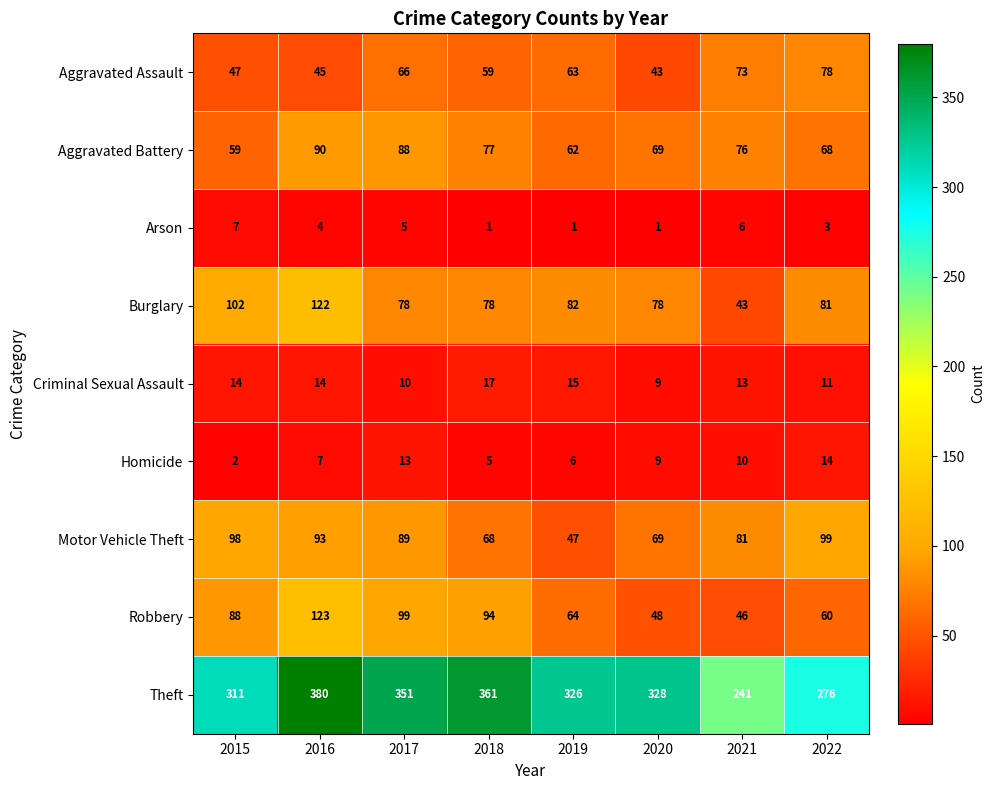

At which label does Theft first exceed 328?

2016